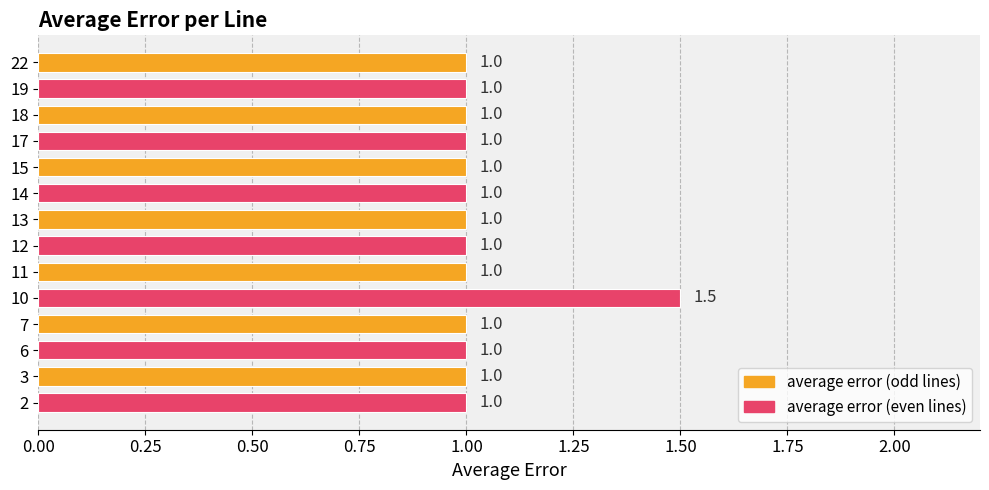

Count the values in the range 1 to 2.

14